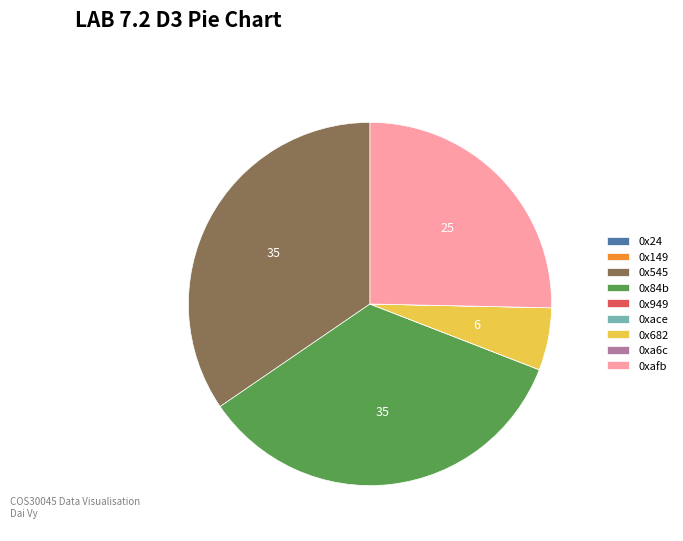

Does 0xafb account for over 50% of the chart?

No